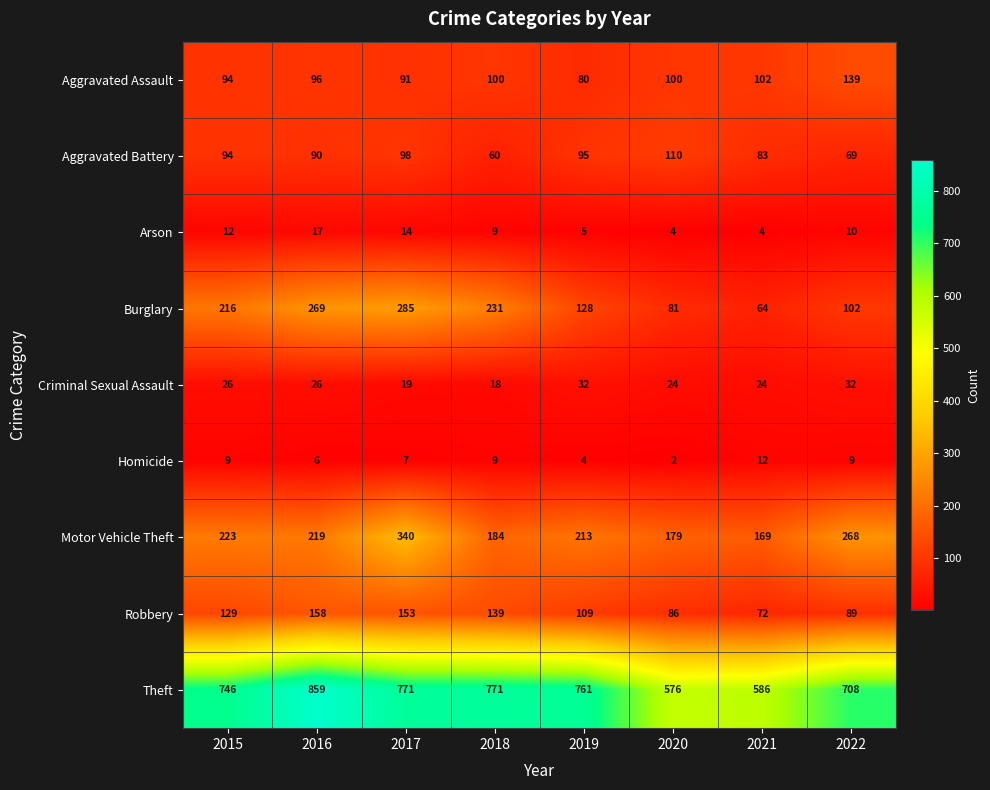

What is the total value across all series at 2018?

1521